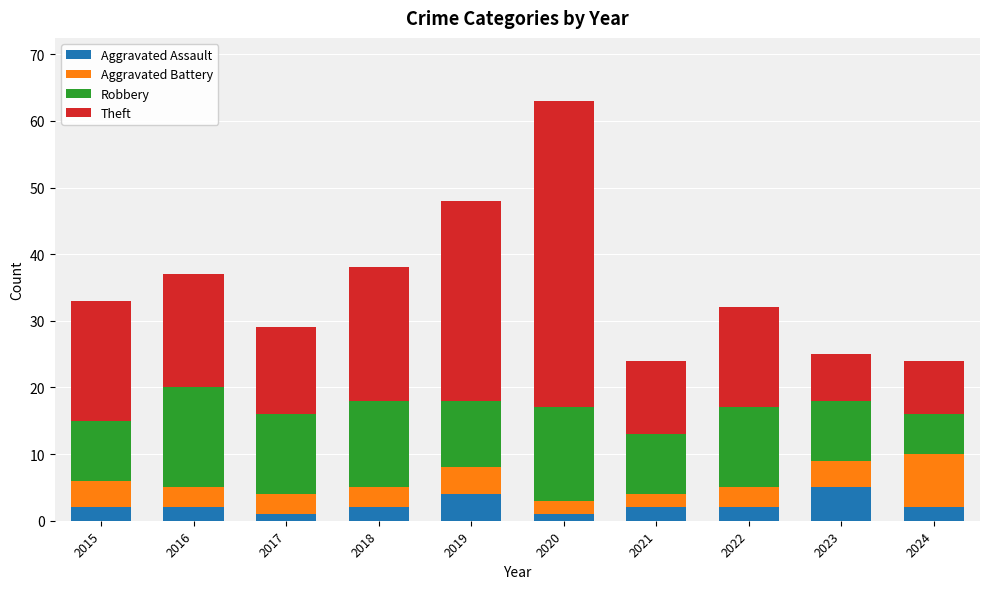

What is the maximum value for Aggravated Assault?

5